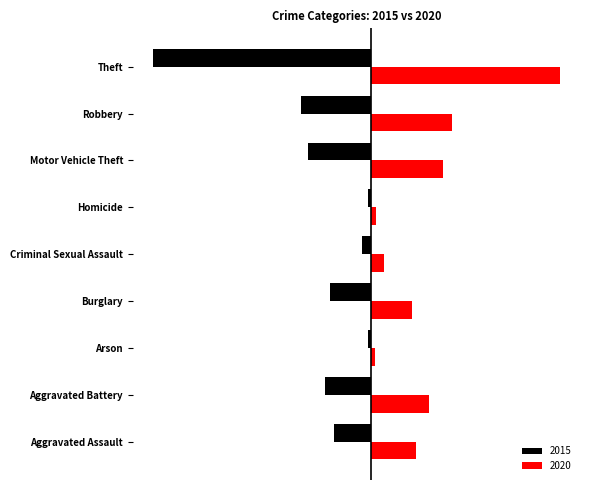

What are all the series names shown in the legend?

2015, 2020